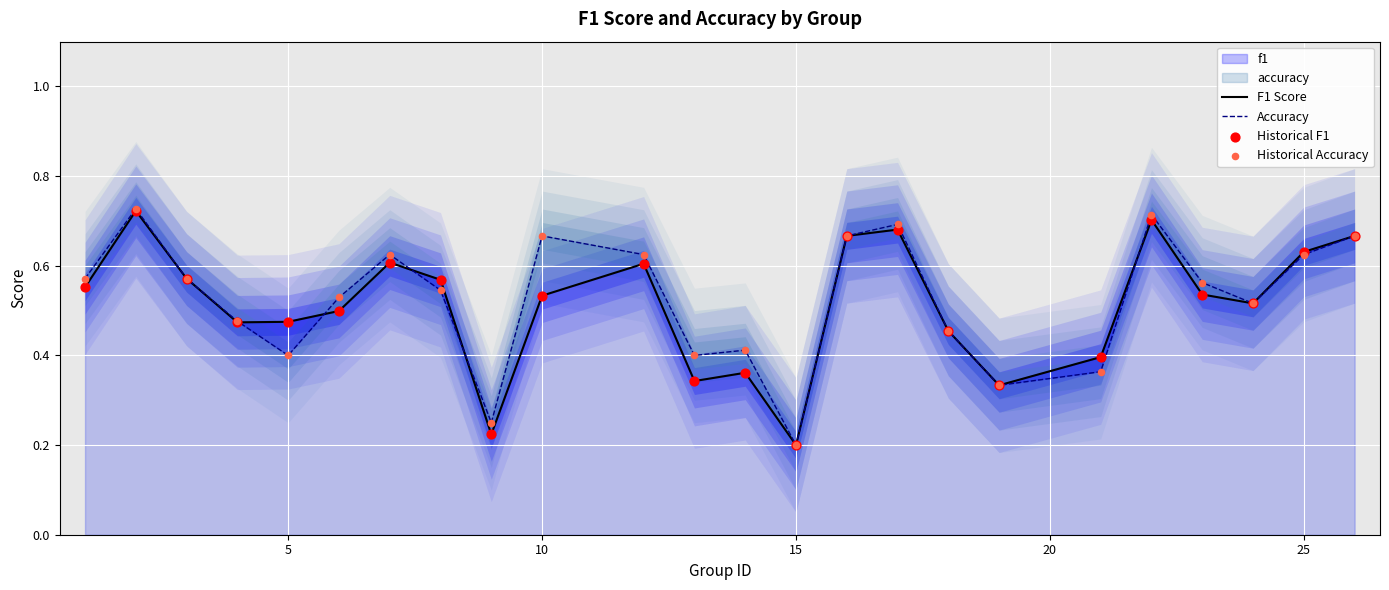

Where is F1 Score nearest to the value 0?

15